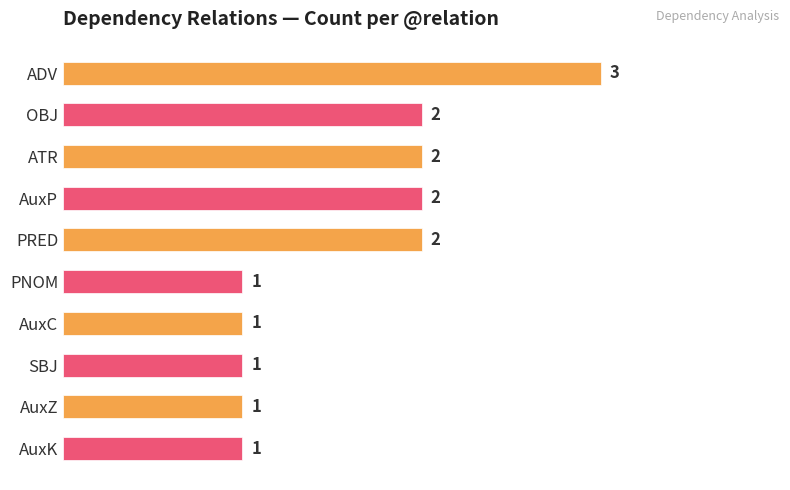

Reading bottom to top, transcribe all the data shown in this chart.

AuxK=1	AuxZ=1	SBJ=1	AuxC=1	PNOM=1	PRED=2	AuxP=2	ATR=2	OBJ=2	ADV=3